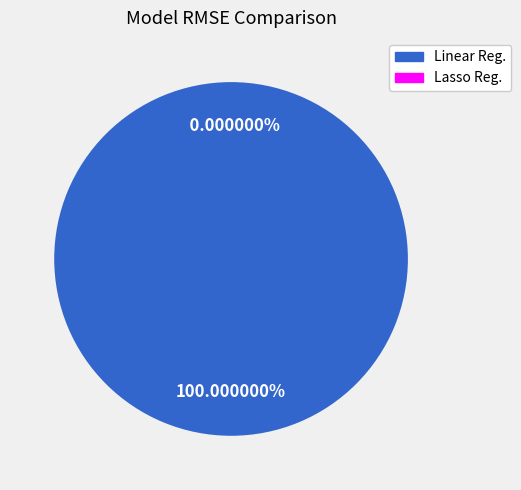

Does Lasso Reg. represent more than half of the total?

No